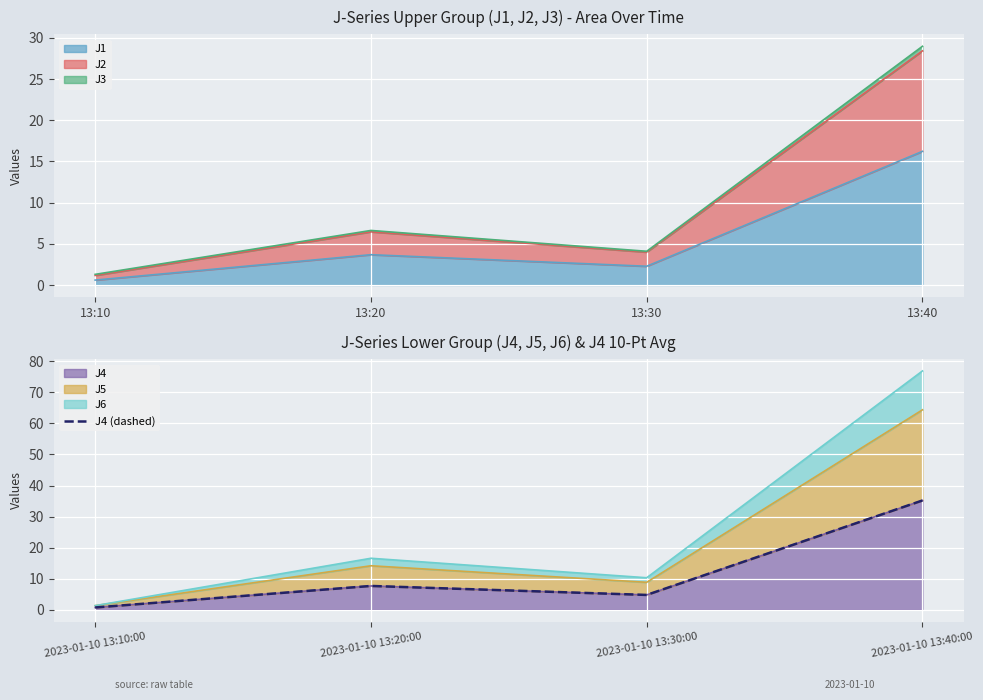

What is the greatest value displayed?

35.2